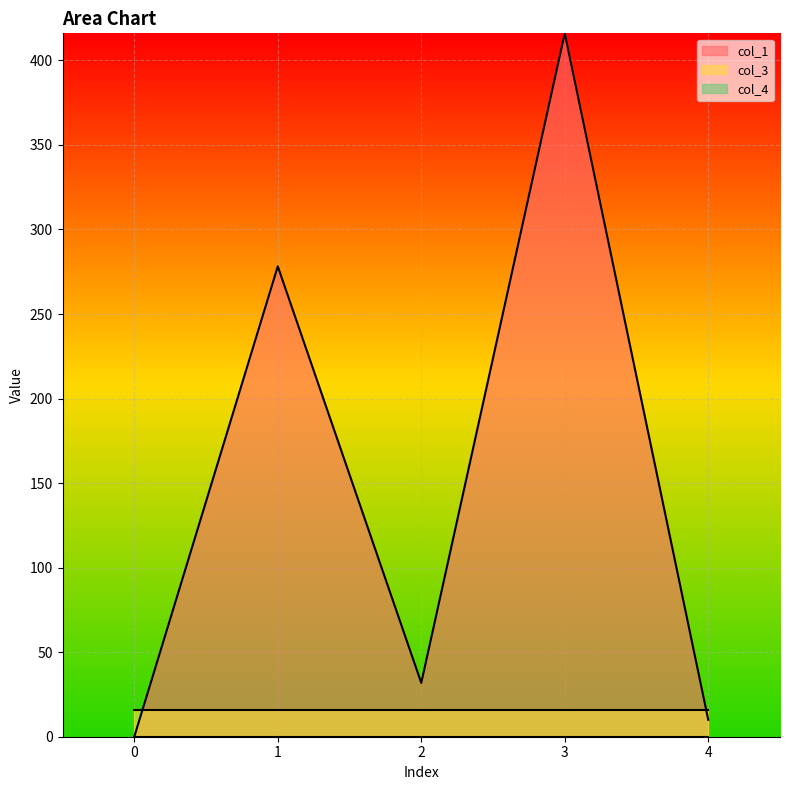

Does the chart display data point markers on the line(s)?

No